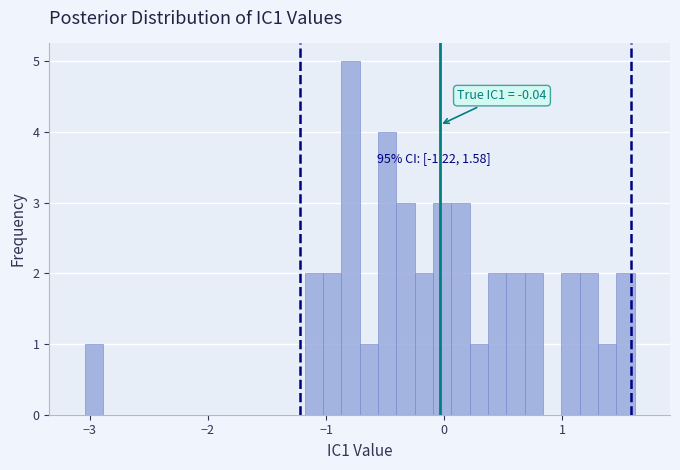

Around what value on the x-axis is the tallest bar? Give the approximate position of its centre, as read against the axis.

-0.8